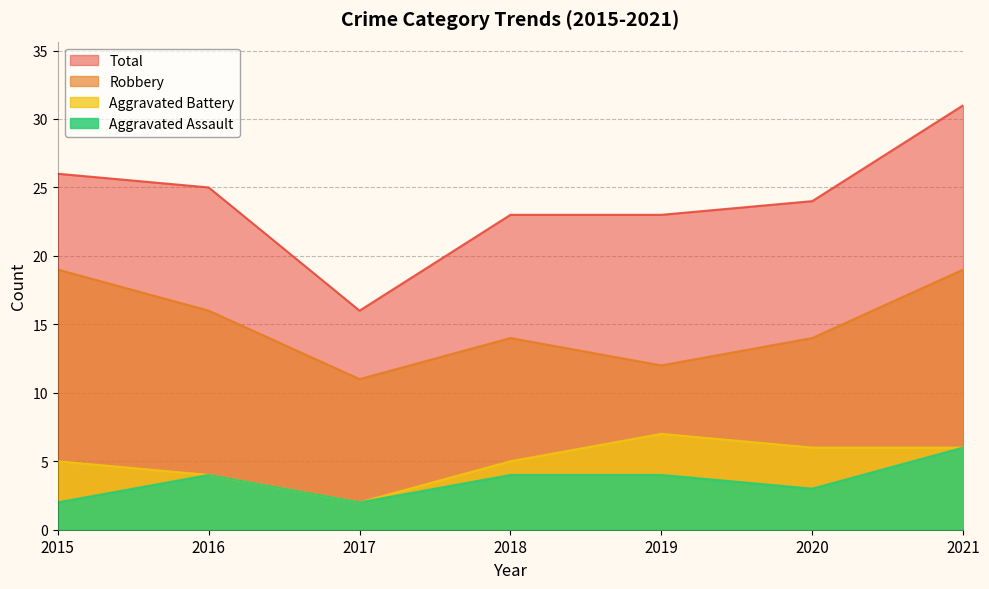

True or false: Aggravated Assault and Total intersect in this chart.

False